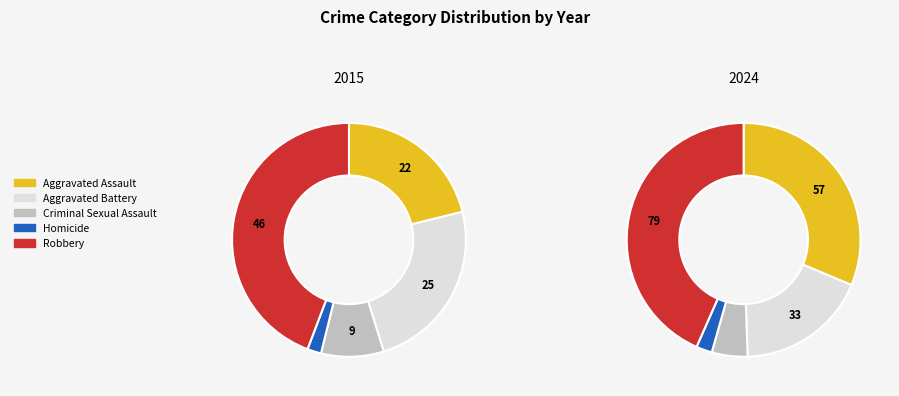

The values_2015 slice represents 38% of the pie. True or false?

False